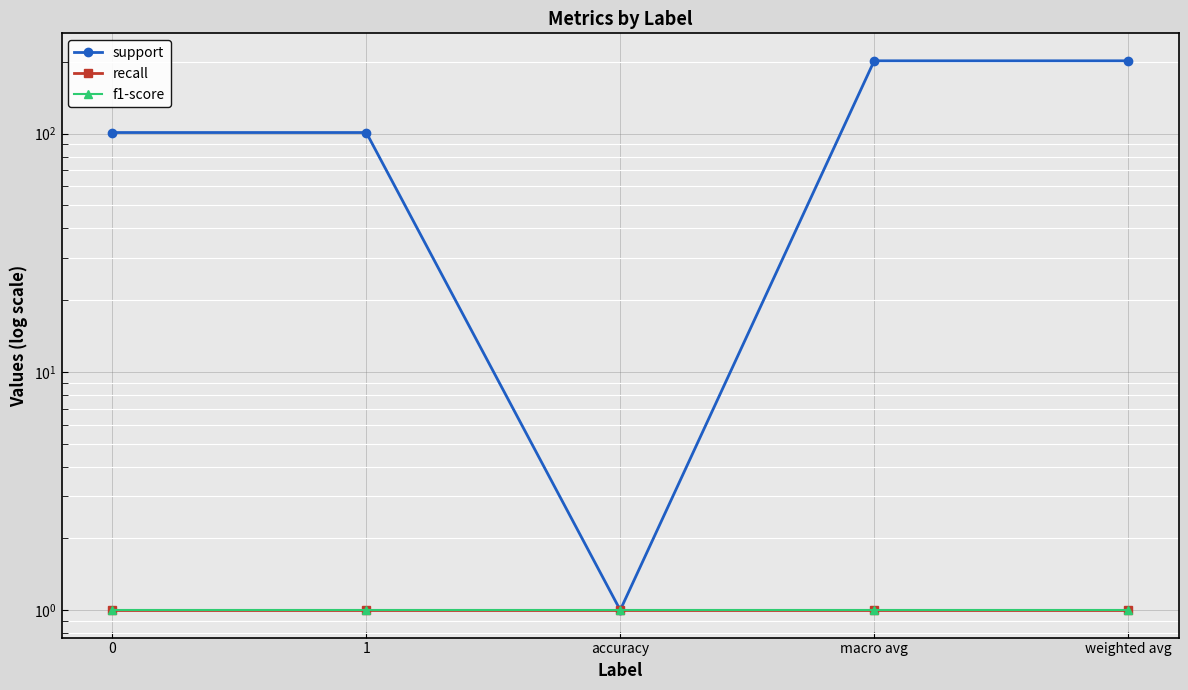

What is the lowest value of the support series?

1